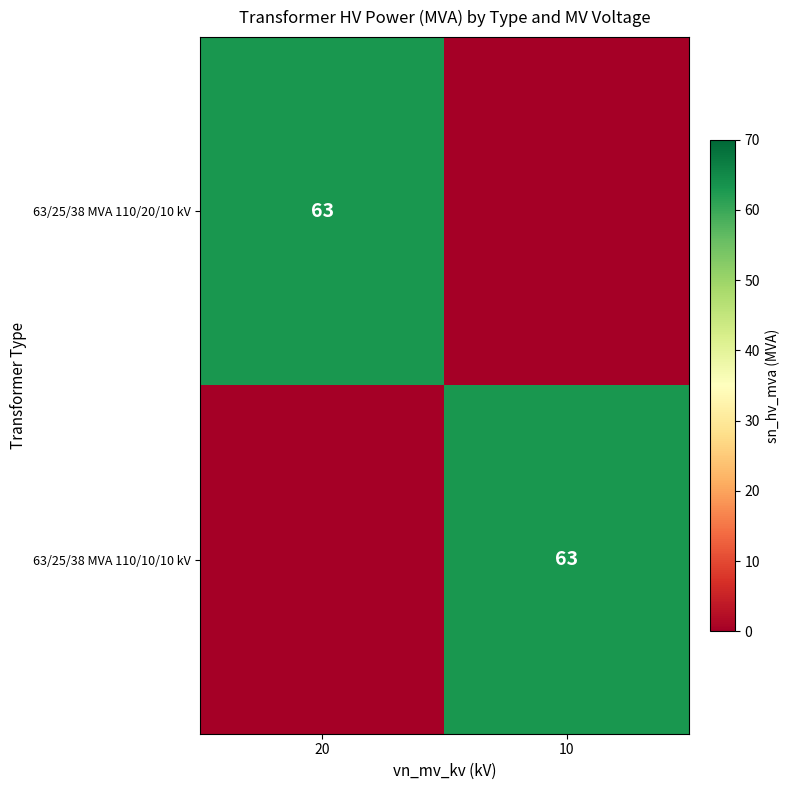

Is it true that 63/25/38 MVA 110/20/10 kV equals 63 at 20?

True